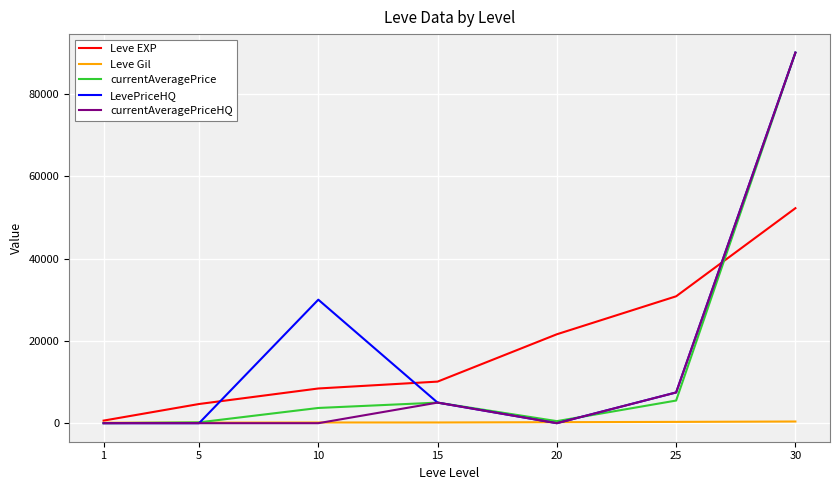

Is this an area chart (filled region under the line)?

No